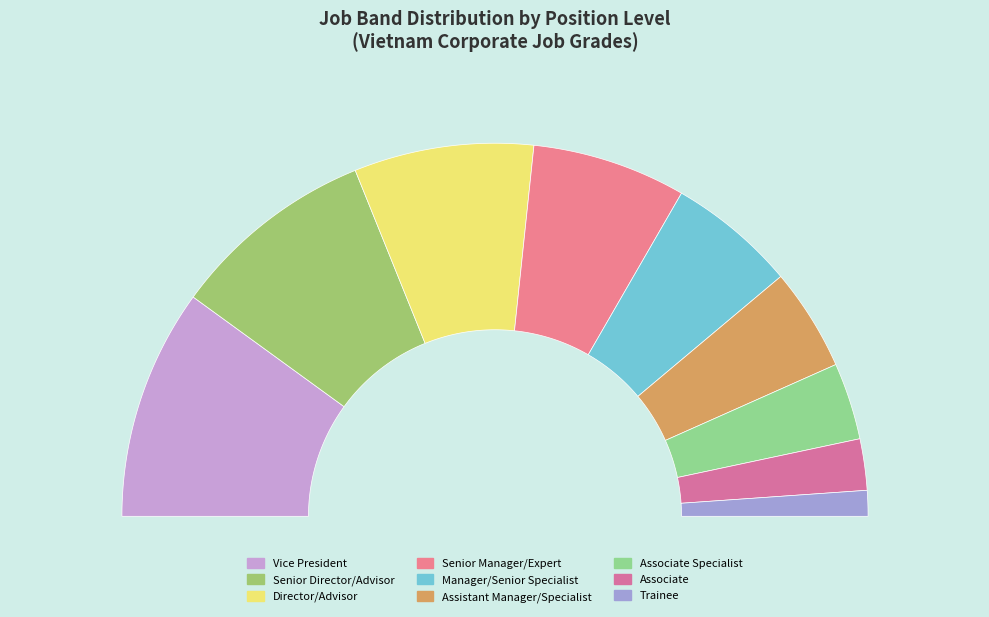

What percentage is the Senior Manager/Expert slice, to the nearest percent?

13%